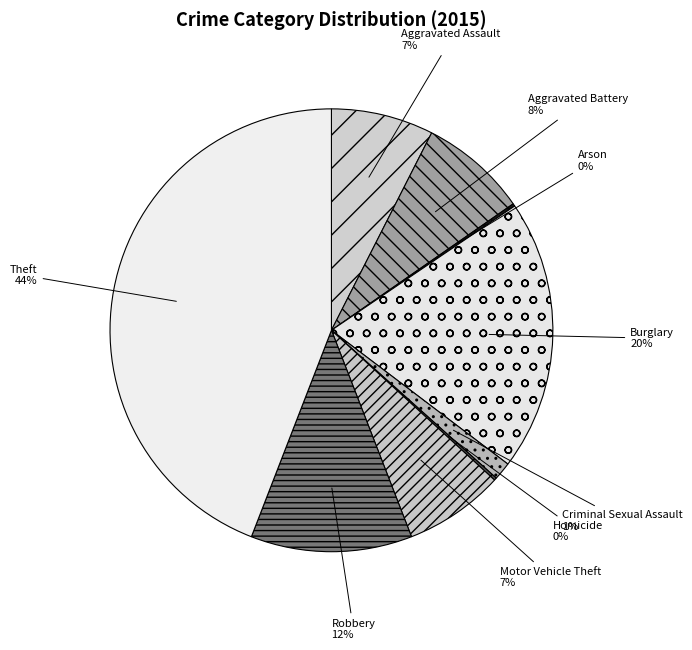

To the nearest percent, what is the average slice percentage?

11%